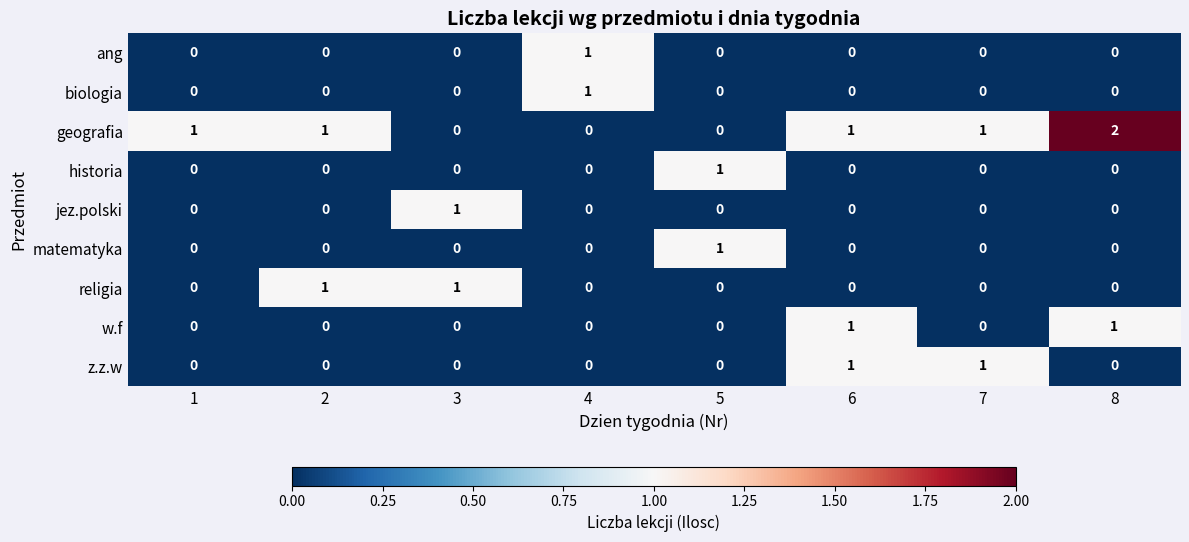

Which series has the widest spread of values?

geografia